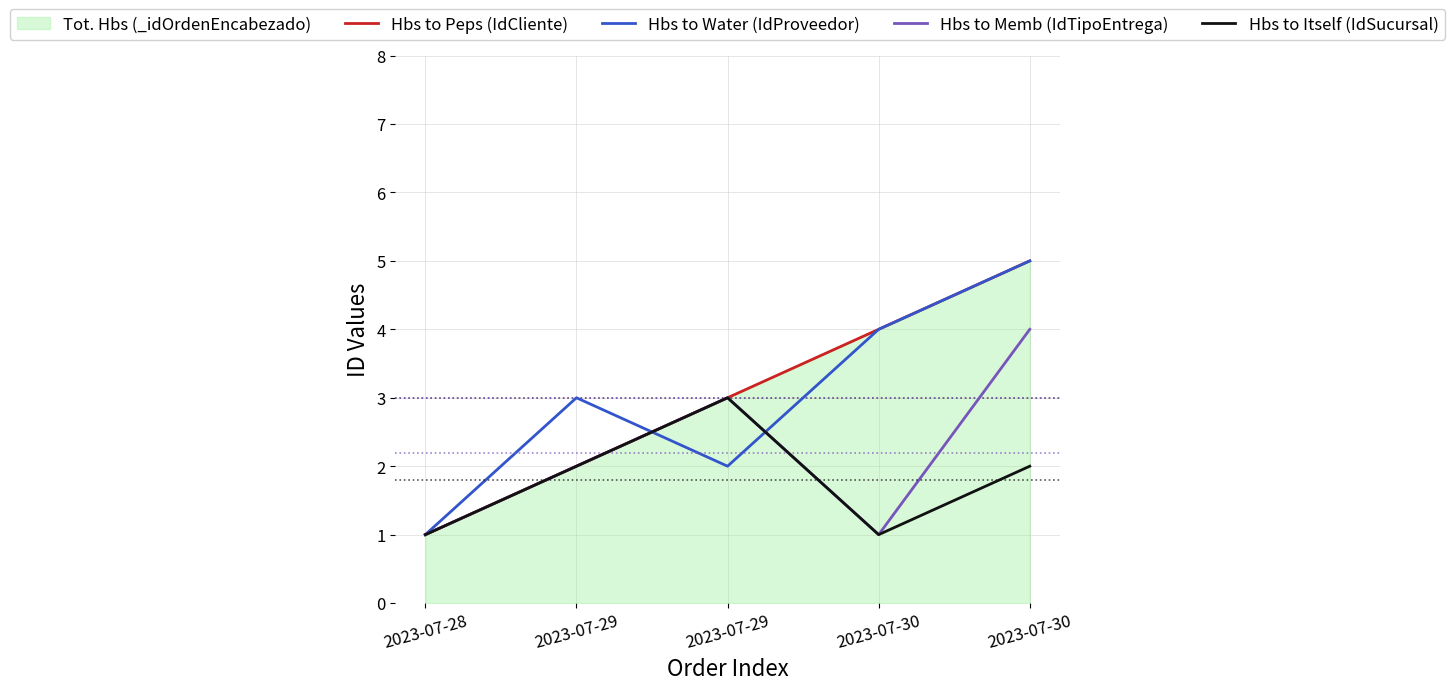

Reading right to left, transcribe all the data shown in this chart.

Hbs to Peps (IdCliente): 5	4	3	2	1
Hbs to Water (IdProveedor): 5	4	2	3	1
Hbs to Memb (IdTipoEntrega): 4	1	3	2	1
Hbs to Itself (IdSucursal): 2	1	3	2	1